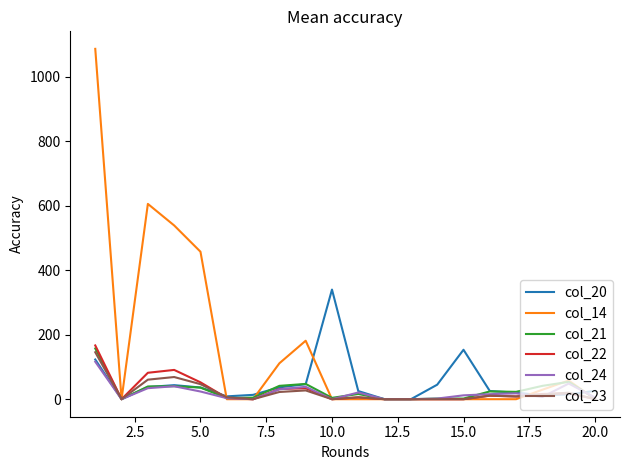

What is the maximum value shown in the chart?

1086.7